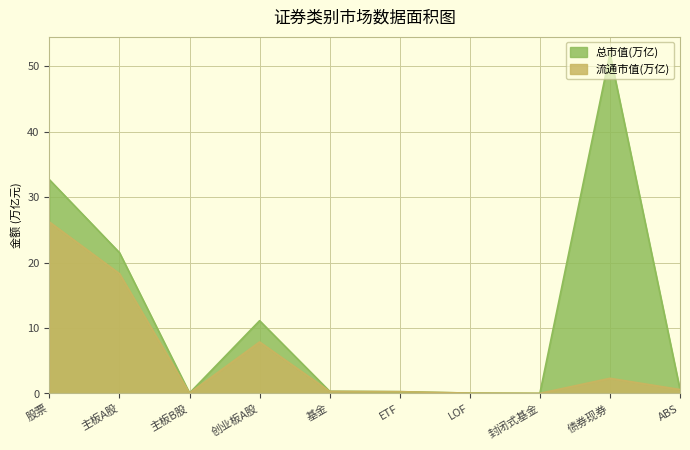

What is the greatest value displayed?

51.9